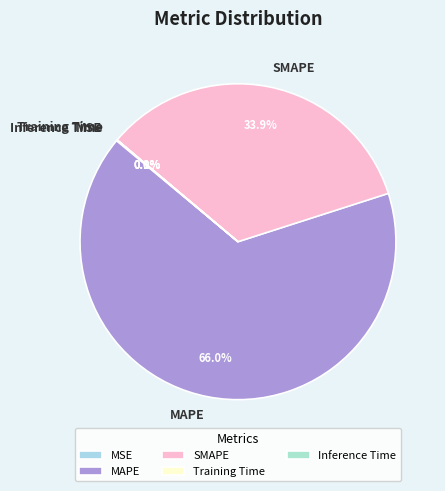

What is the largest slice in the pie chart?

MAPE